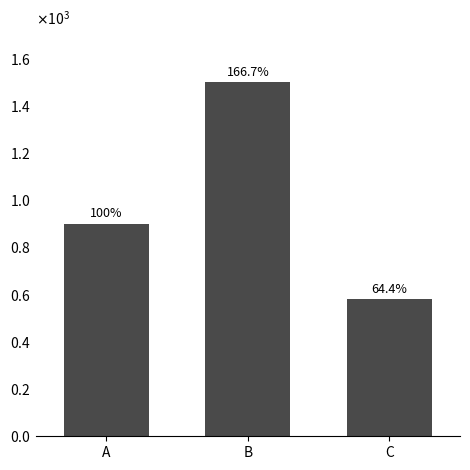

What is the value of the 2nd bar from the left?

1500